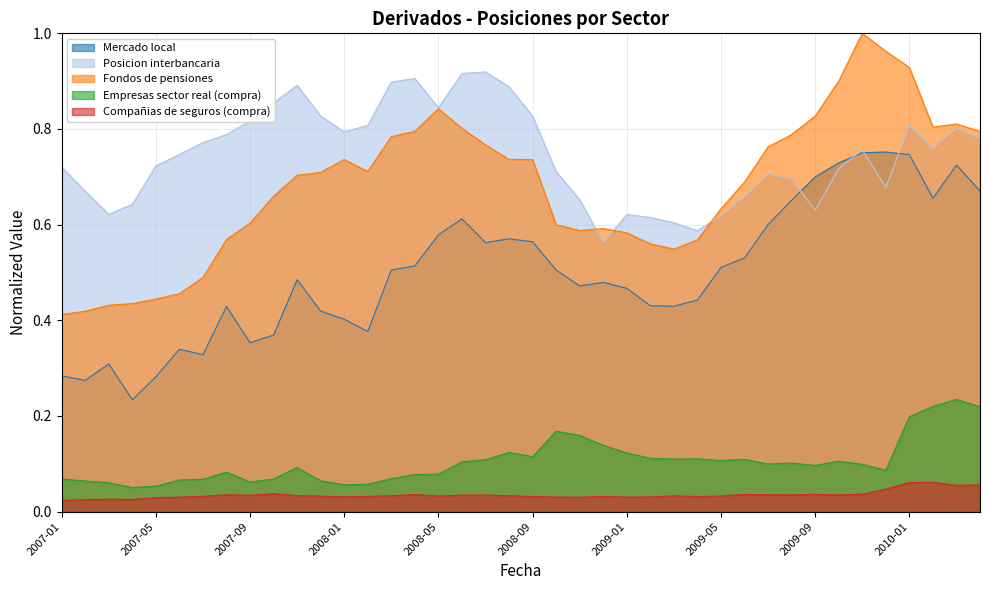

How many series are shown in this chart?

5